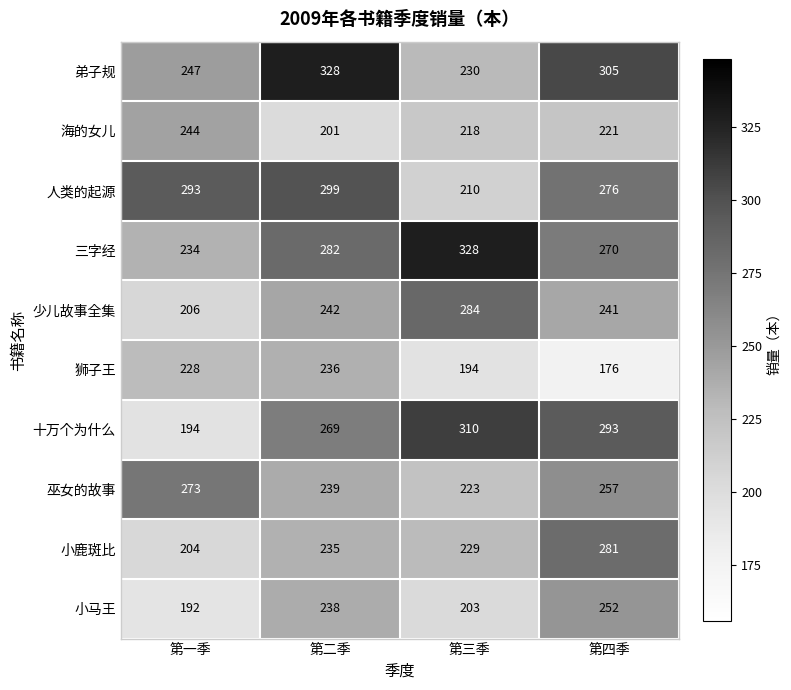

List the labels in order of 十万个为什么 value, smallest first.

第一季, 第二季, 第四季, 第三季